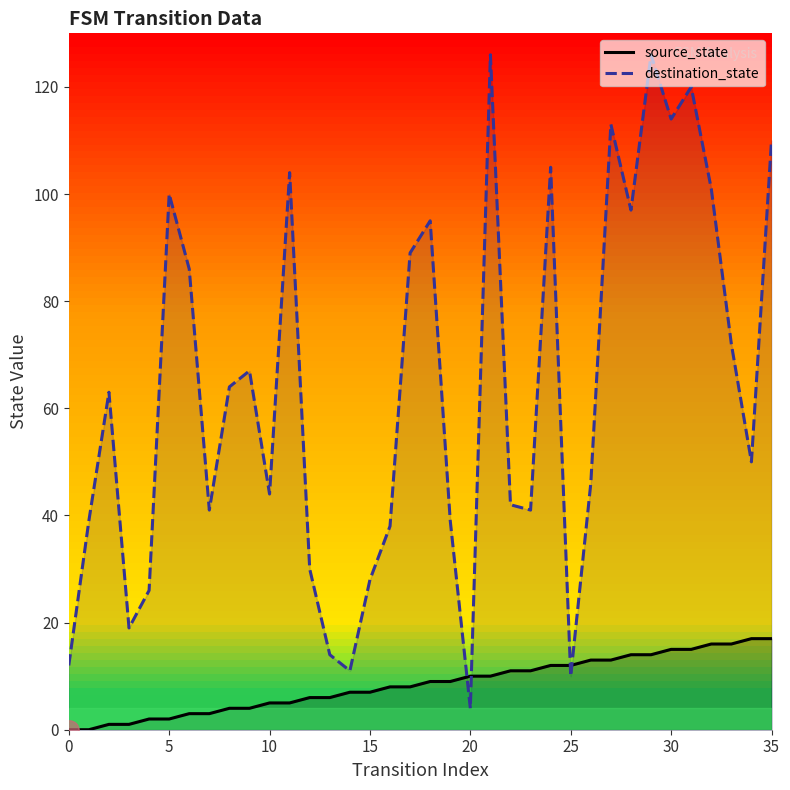

Rank the series by their maximum value, from lowest to highest.

source_state, destination_state